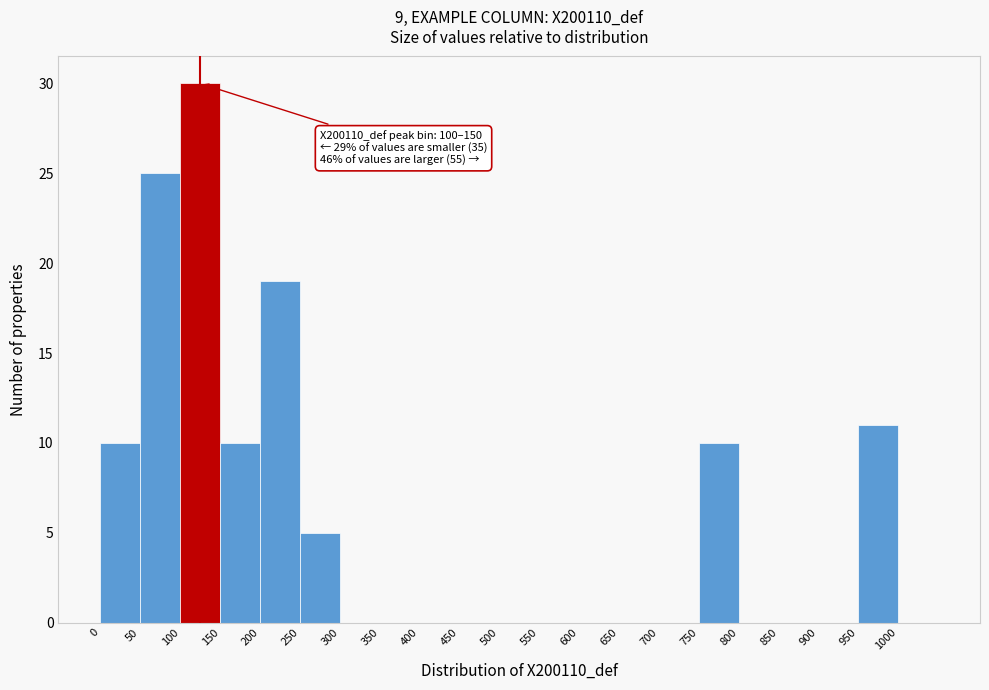

Over which range of the x-axis is the bar tallest?

100 to 150